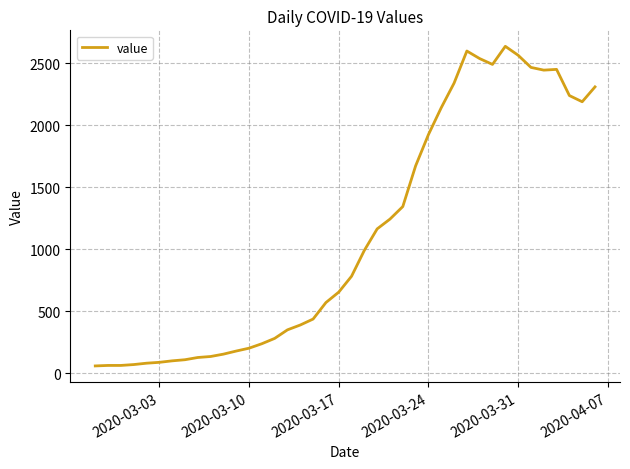

What is the maximum value shown in the chart?

2638